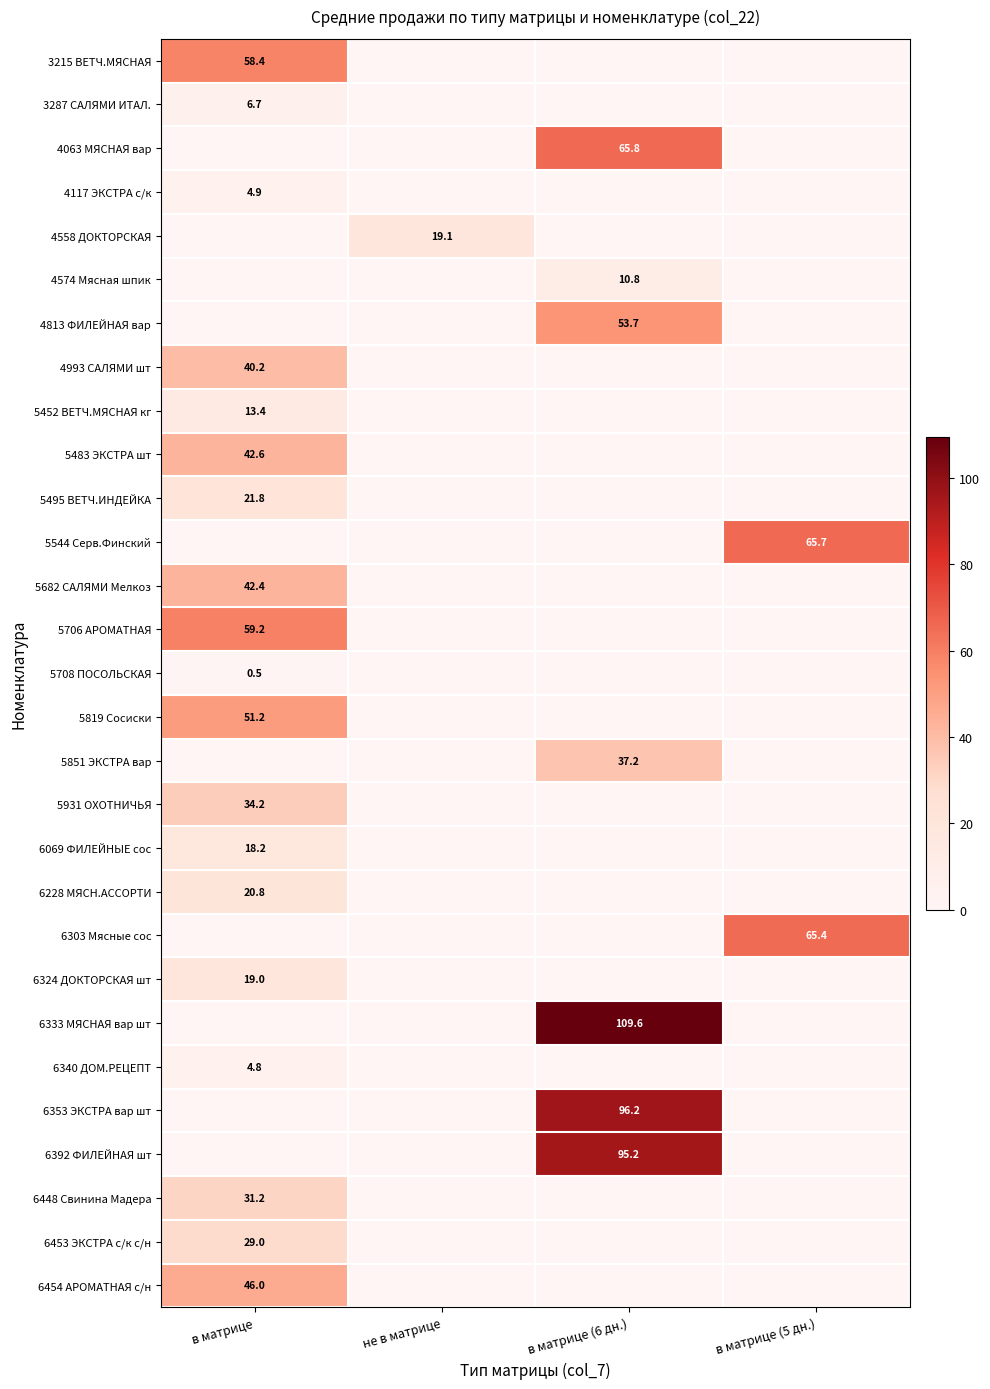

Which label corresponds to the largest value in the chart?

в матрице (6 дн.)